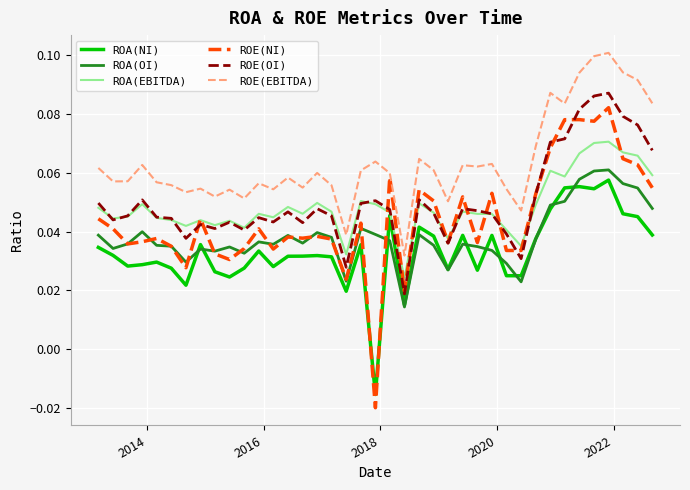

How many ROA(OI) values are between 0 and 1?

39